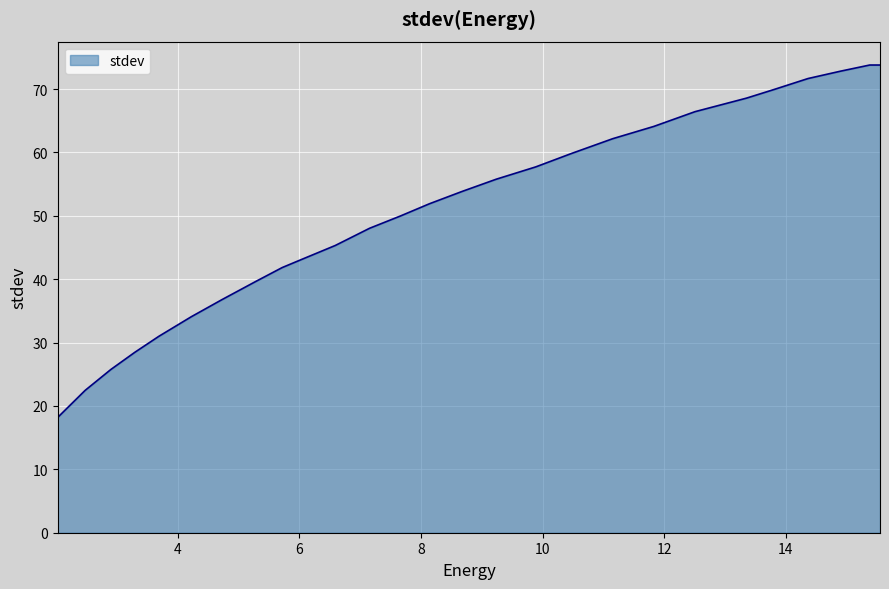

What is the smallest value displayed?

18.2